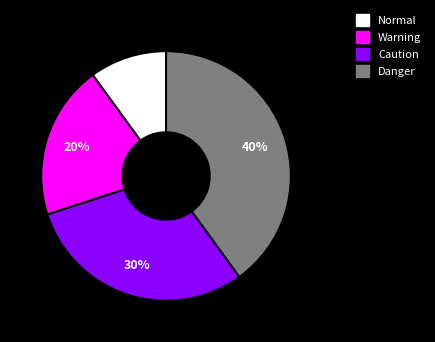

How many segments does this pie chart have?

4